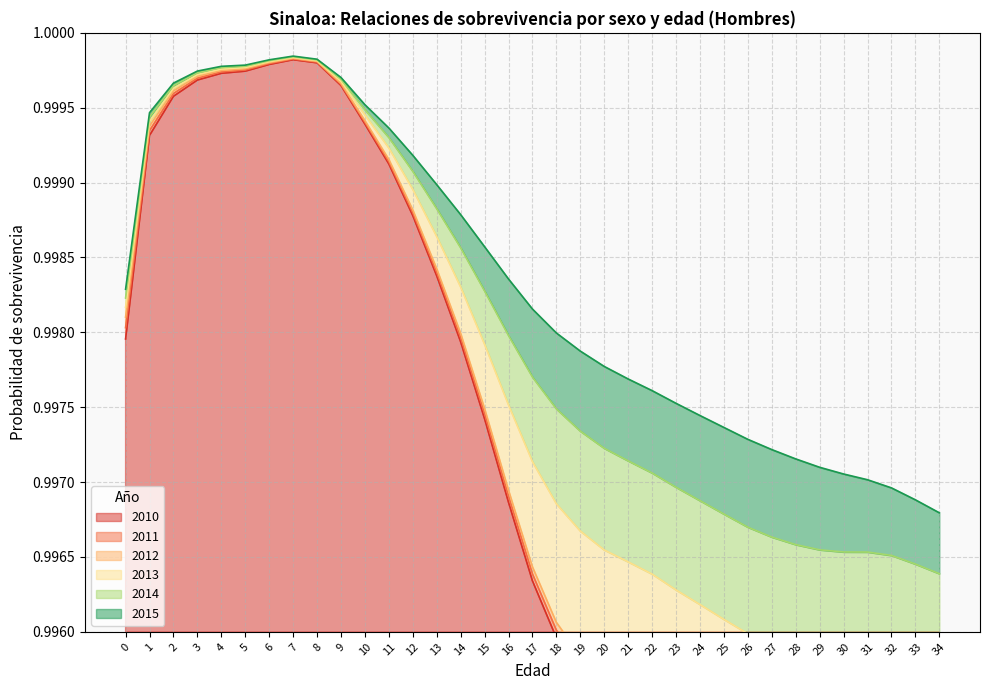

Does the chart have visible grid lines?

Yes